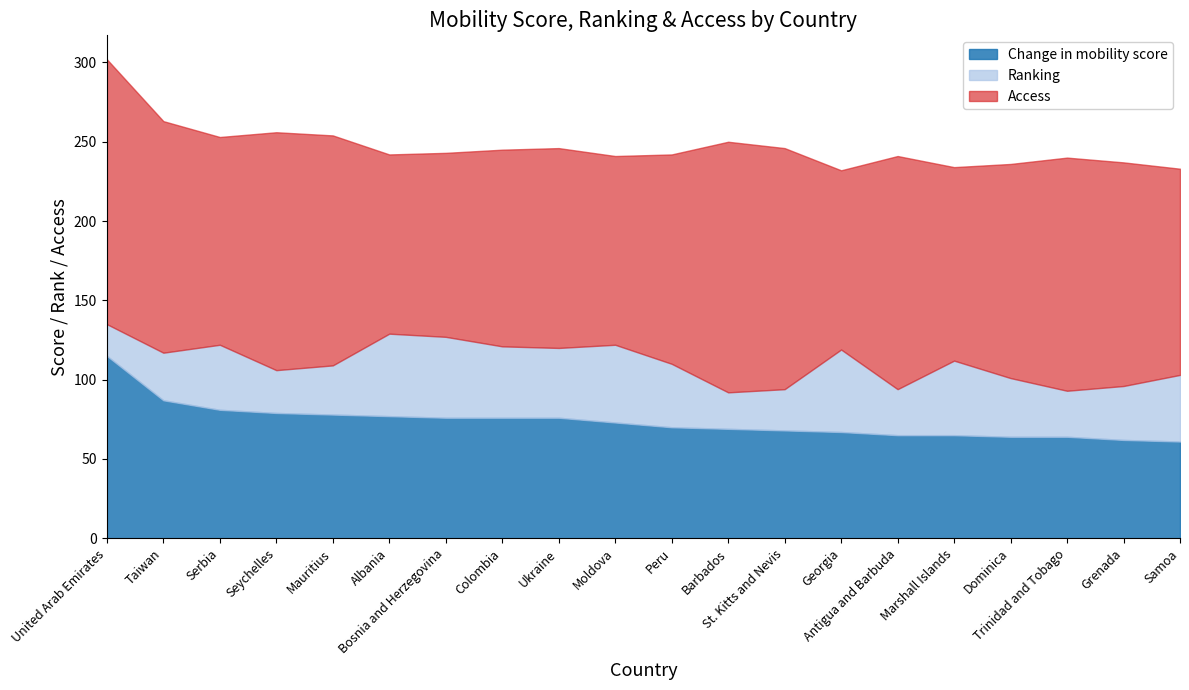

Which label corresponds to the smallest value in the chart?

United Arab Emirates